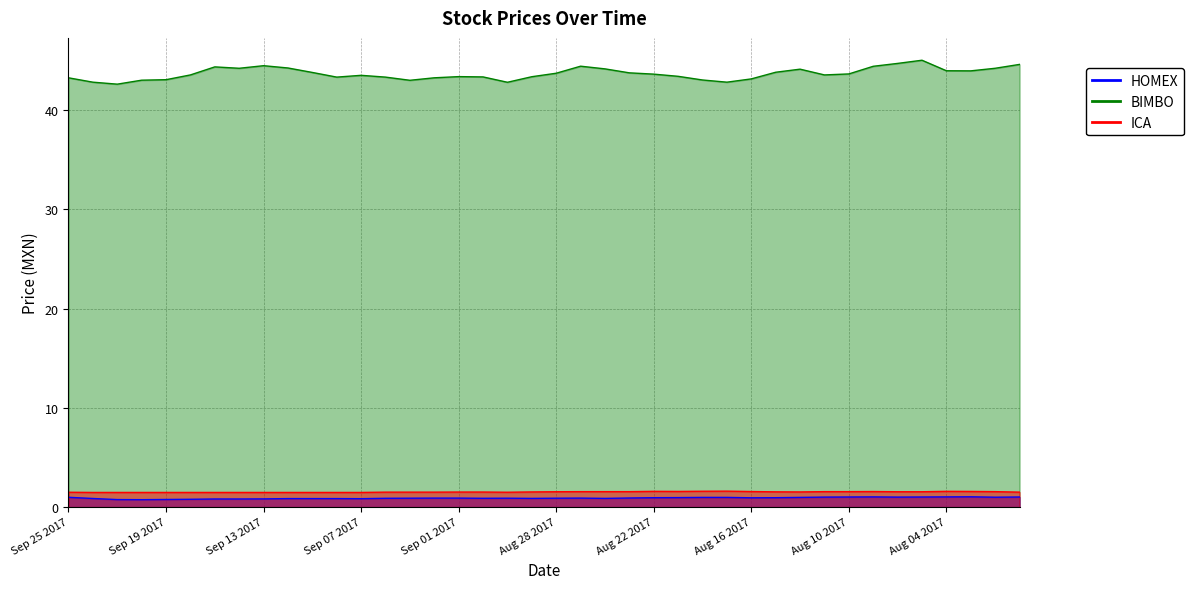

At which category does HOMEX reach its first local valley?

Sep 20 2017